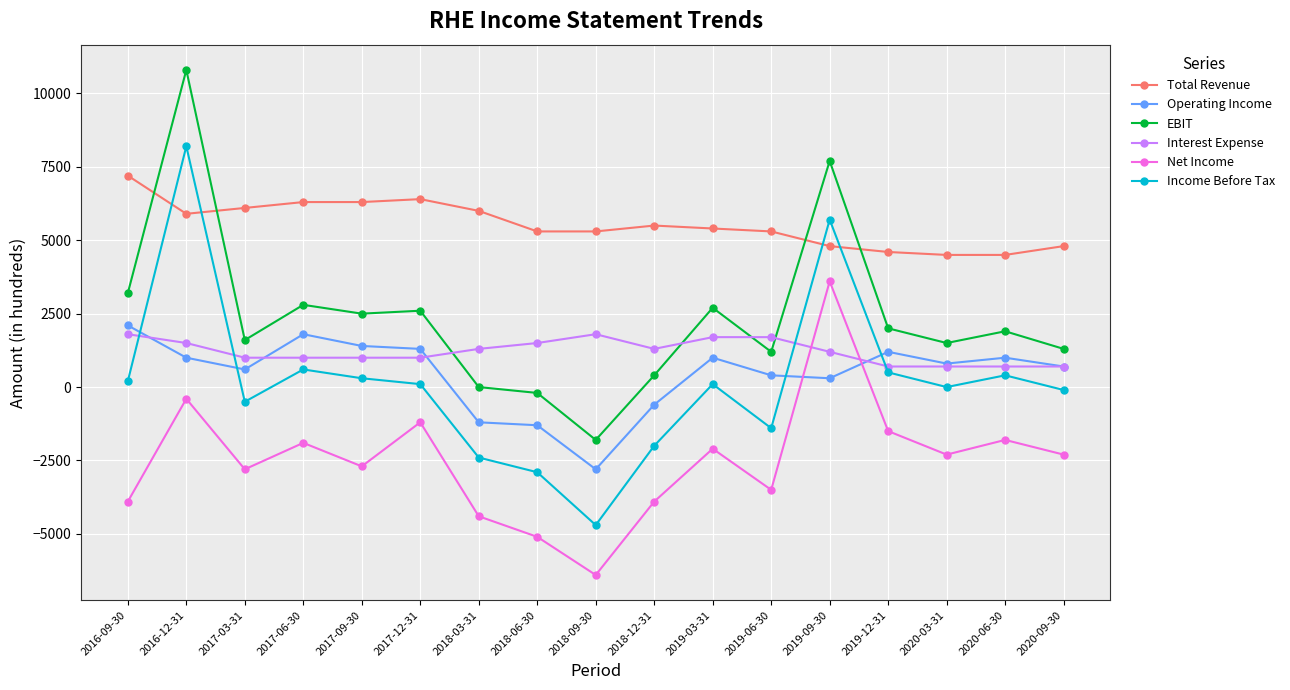

True or false: Income Before Tax has more than 2 points higher than both neighbors.

True